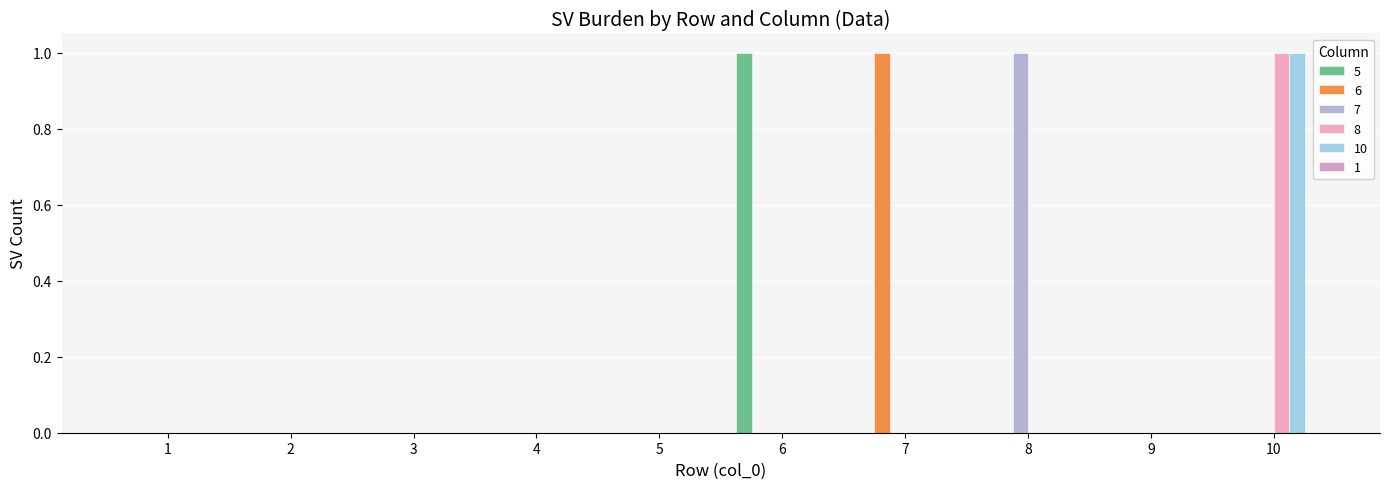

How many groups of bars are there?

10